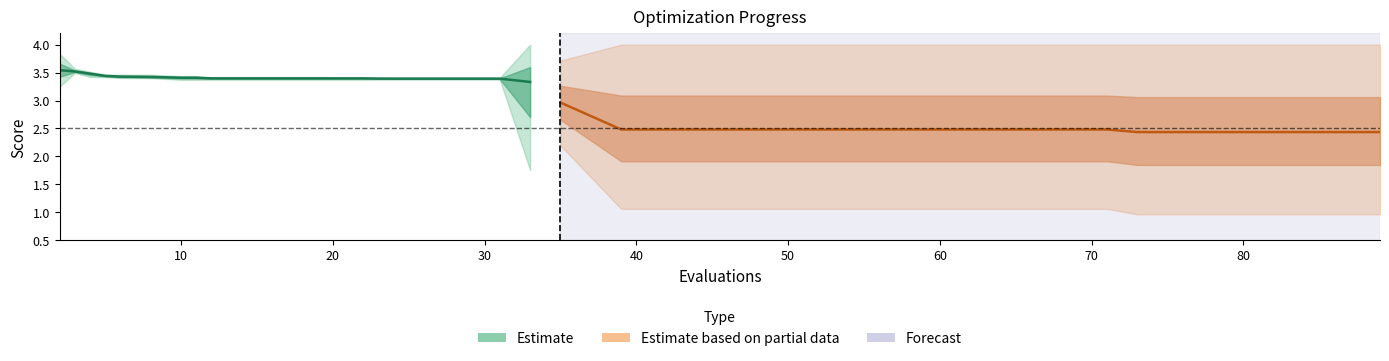

Count the values in the range 3 to 4.

25